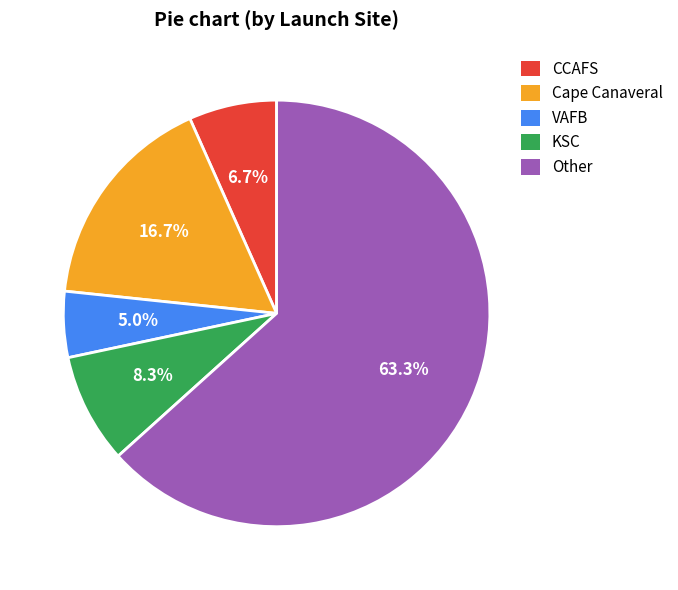

To the nearest percent, what percentage of the pie is CCAFS?

7%